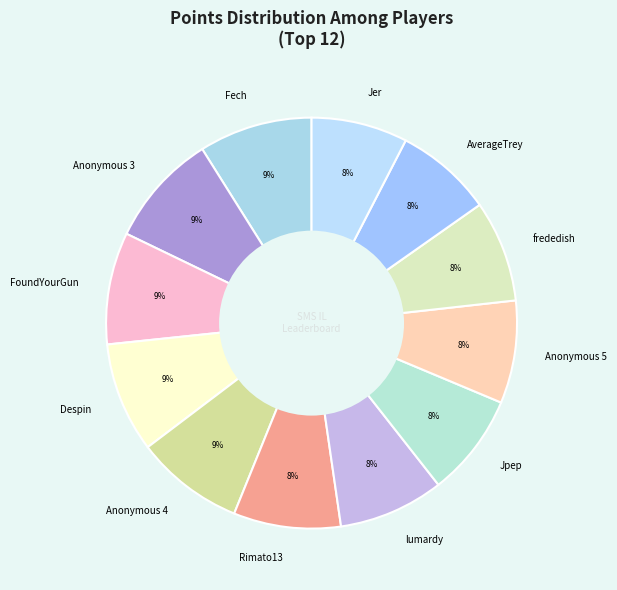

What percentage is the AverageTrey slice, to the nearest percent?

8%